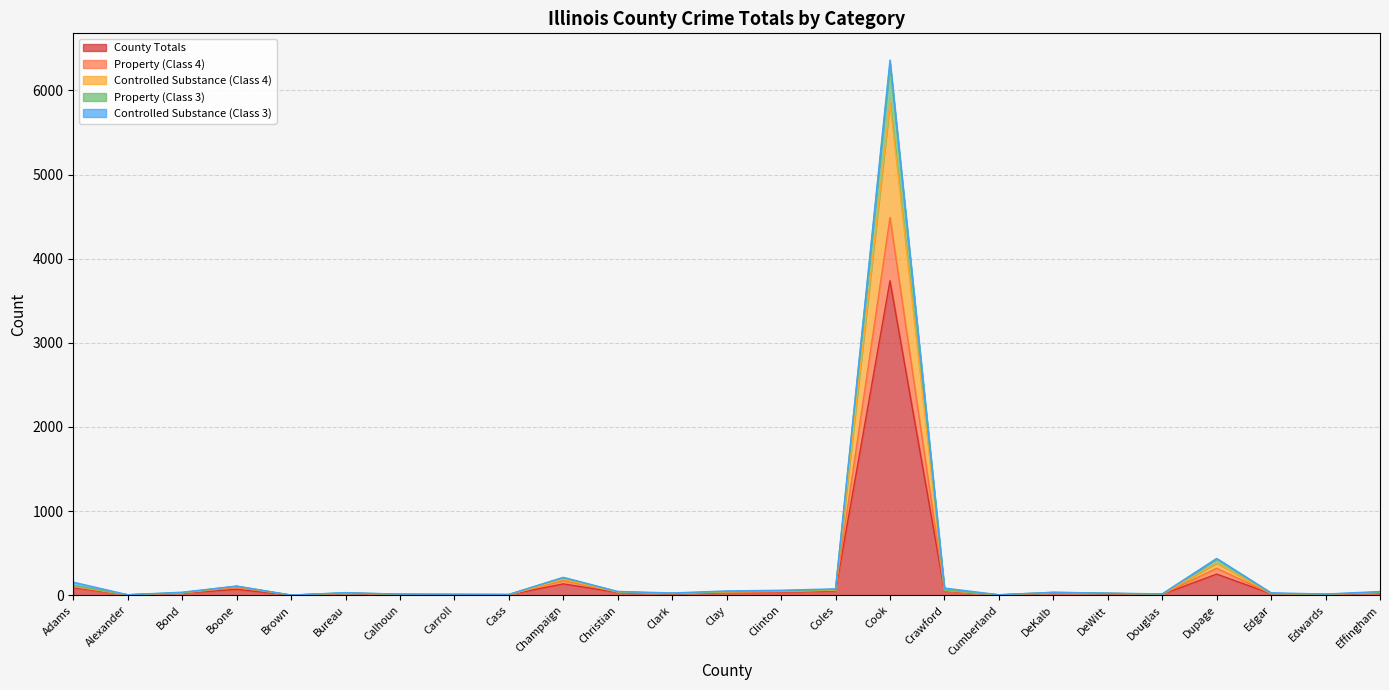

Is it true that County Totals equals 905 at Cook?

False